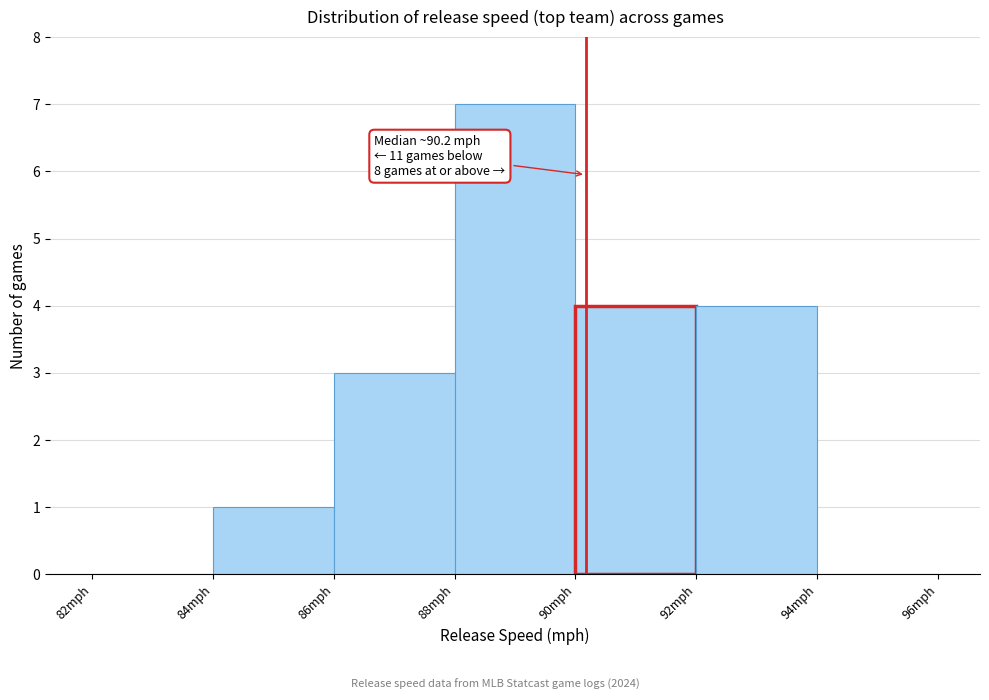

Which range on the x-axis has the tallest bar?

88 to 90